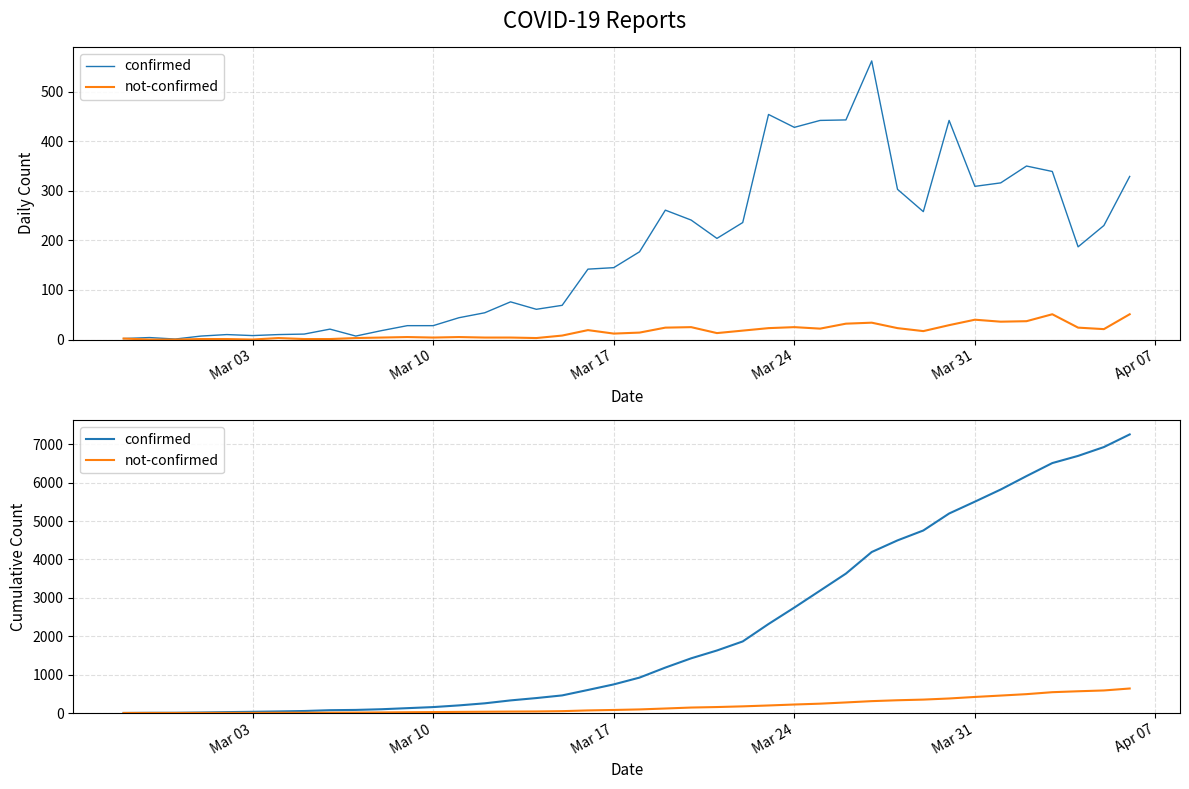

True or false: confirmed and not-confirmed cross at least once.

False